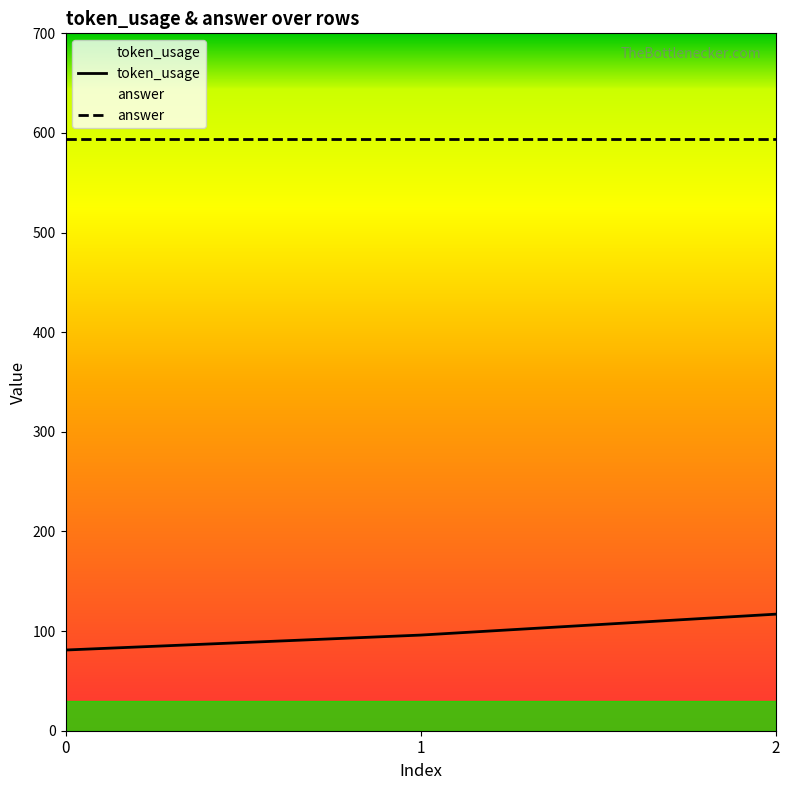

What is the difference between the maximum and minimum values?

36